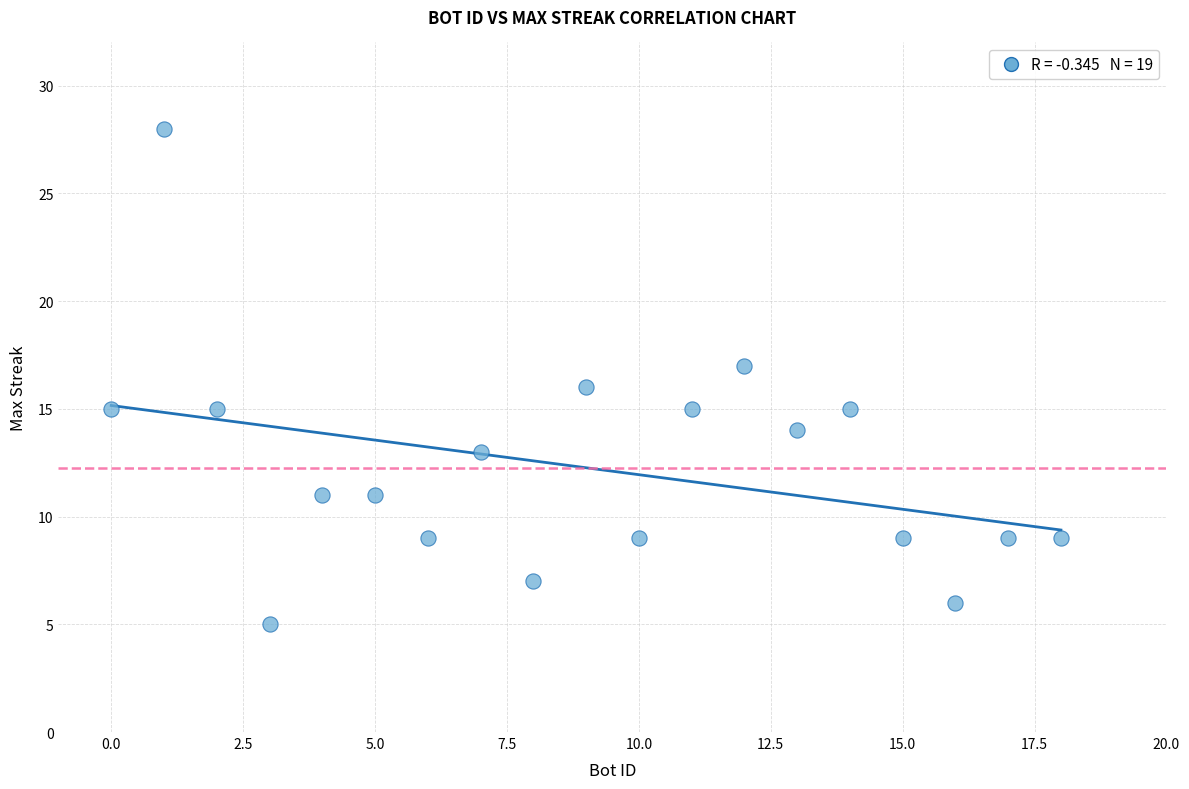

What is the range of Y values (max minus min)?

23